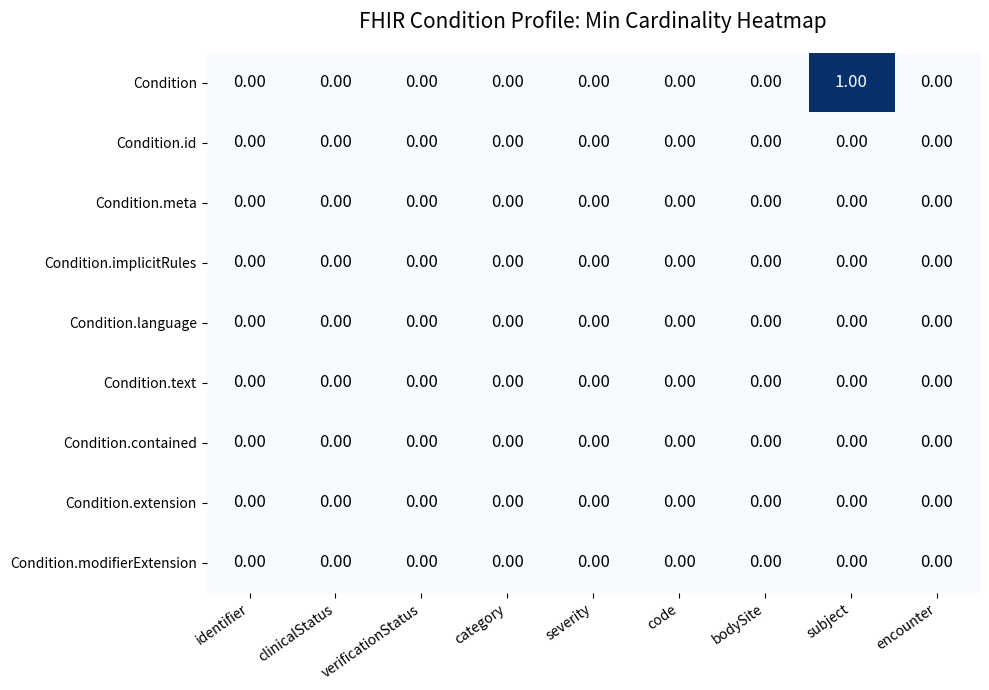

Which series has the largest total across all categories?

Condition